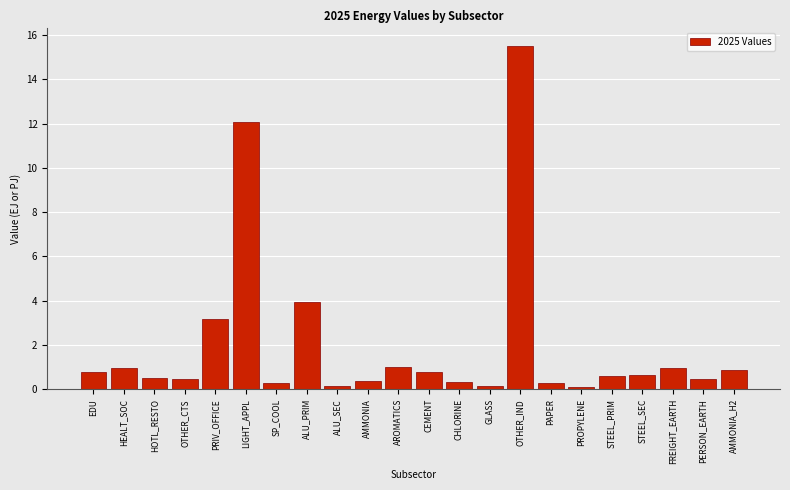

Between OTHER_IND and AMMONIA_H2, which is larger?

OTHER_IND